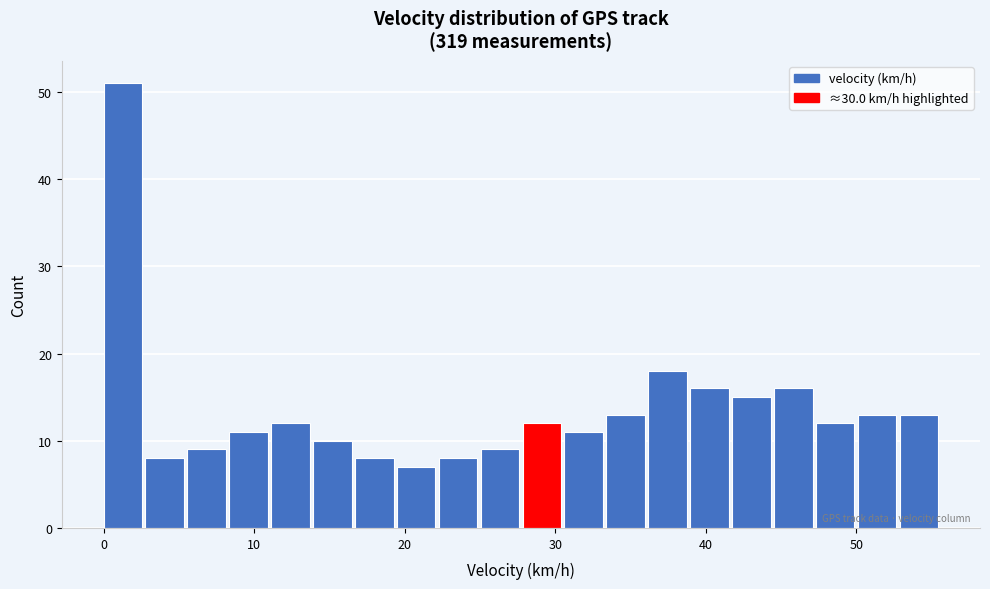

Read against the x-axis, roughly where is the centre of the tallest bar?

1